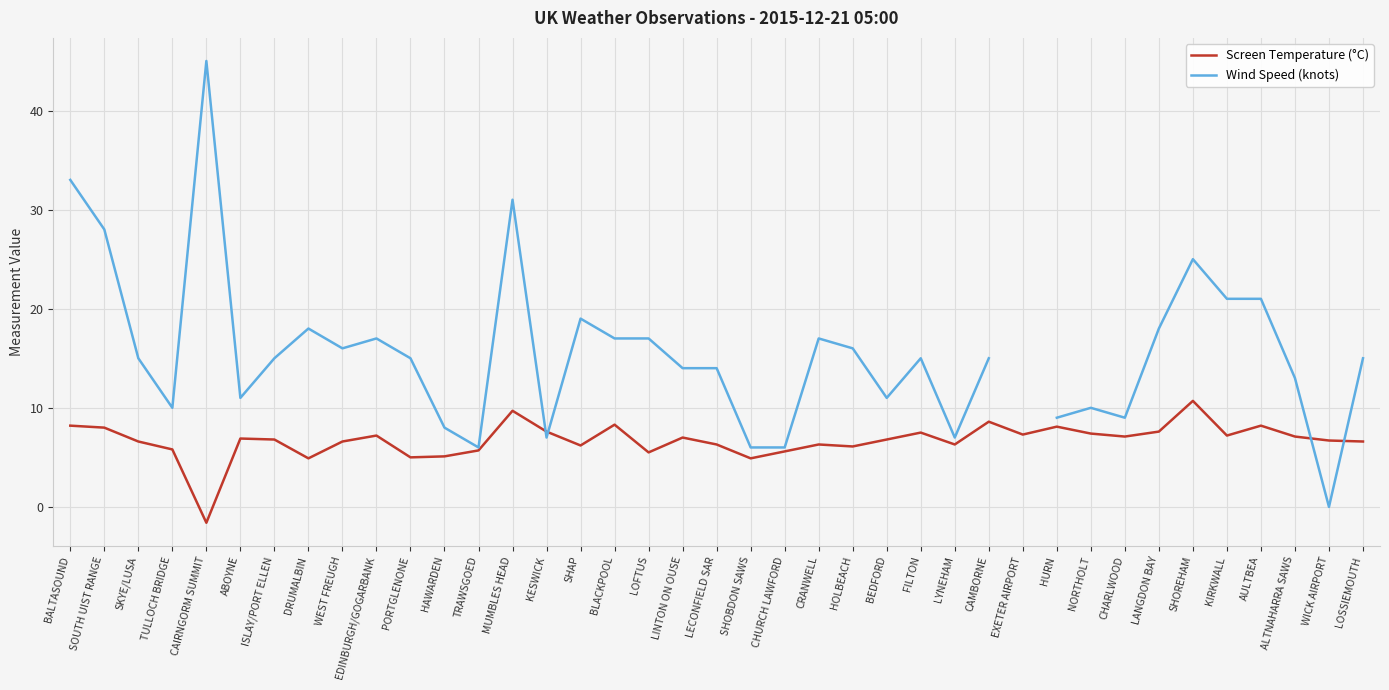

At which category does Screen Temperature (°C) reach its first local peak?

ABOYNE